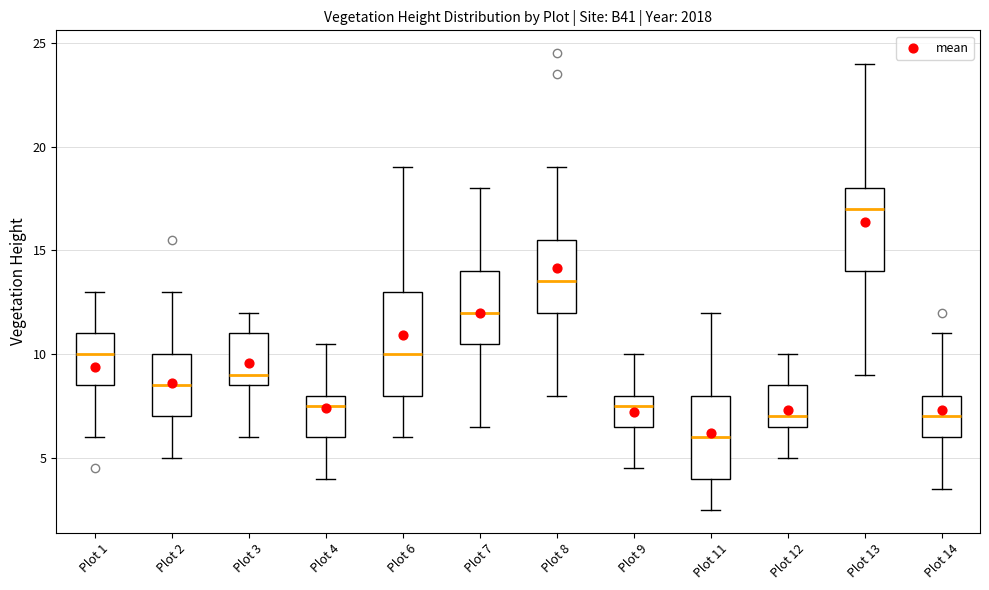

Reading left to right, read every box against the y-axis: the position of its median line, the range the box covers, and the ends of its whiskers. The values are not printed on the chart, so give them approximately, as read against the axis.

Plot 1: median 10.0, box 8.5 to 11.0, whiskers 6.0 to 13.0
Plot 2: median 8.5, box 7.0 to 10.0, whiskers 5.0 to 13.0
Plot 3: median 9.0, box 8.5 to 11.0, whiskers 6.0 to 12.0
Plot 4: median 7.5, box 6.0 to 8.0, whiskers 4.0 to 10.5
Plot 6: median 10.0, box 8.0 to 13.0, whiskers 6.0 to 19.0
Plot 7: median 12.0, box 10.5 to 14.0, whiskers 6.5 to 18.0
Plot 8: median 13.5, box 12.0 to 15.5, whiskers 8.0 to 19.0
Plot 9: median 7.5, box 6.5 to 8.0, whiskers 4.5 to 10.0
Plot 11: median 6.0, box 4.0 to 8.0, whiskers 2.5 to 12.0
Plot 12: median 7.0, box 6.5 to 8.5, whiskers 5.0 to 10.0
Plot 13: median 17.0, box 14.0 to 18.0, whiskers 9.0 to 24.0
Plot 14: median 7.0, box 6.0 to 8.0, whiskers 3.5 to 11.0